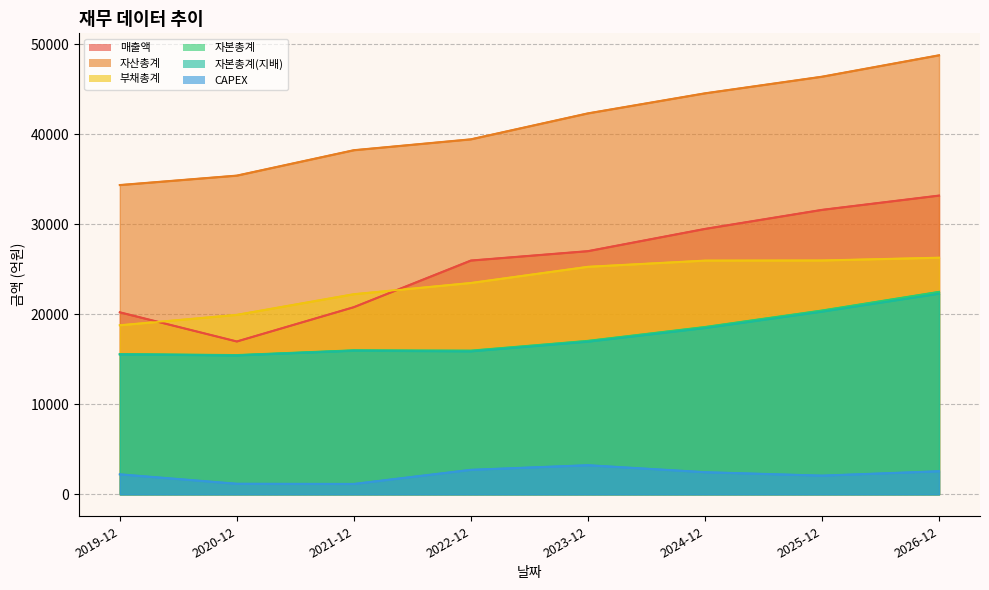

Between 2021-12 and 2026-12, which is larger?

2026-12